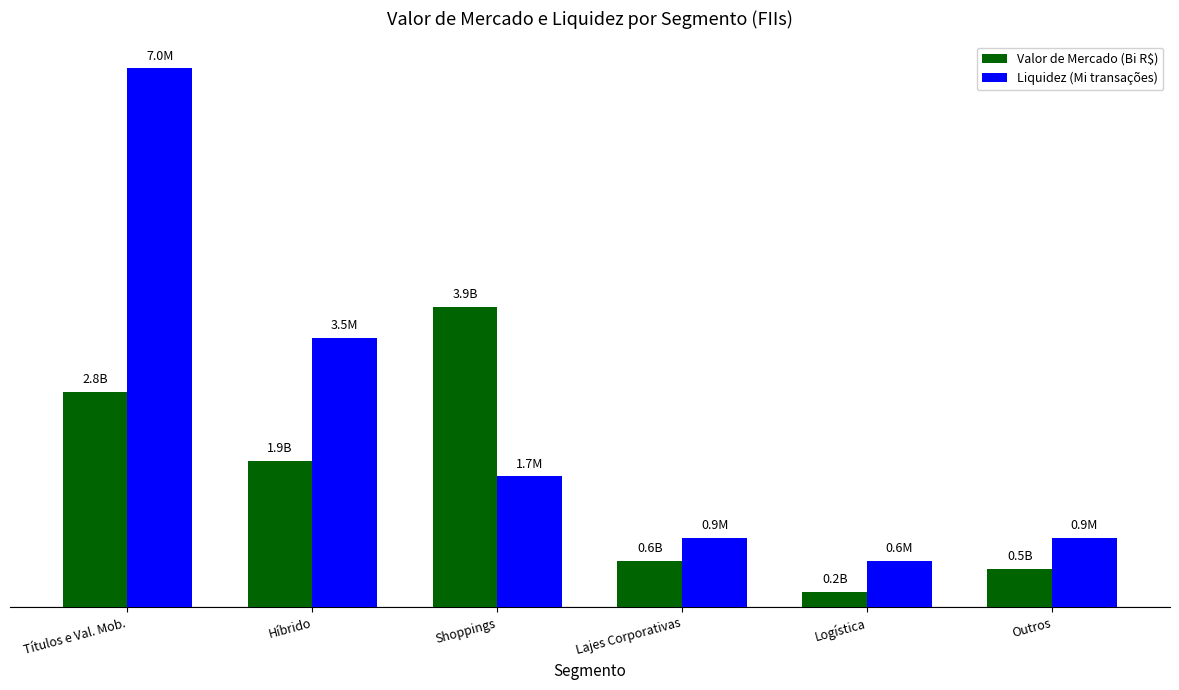

Are the bars horizontal?

No